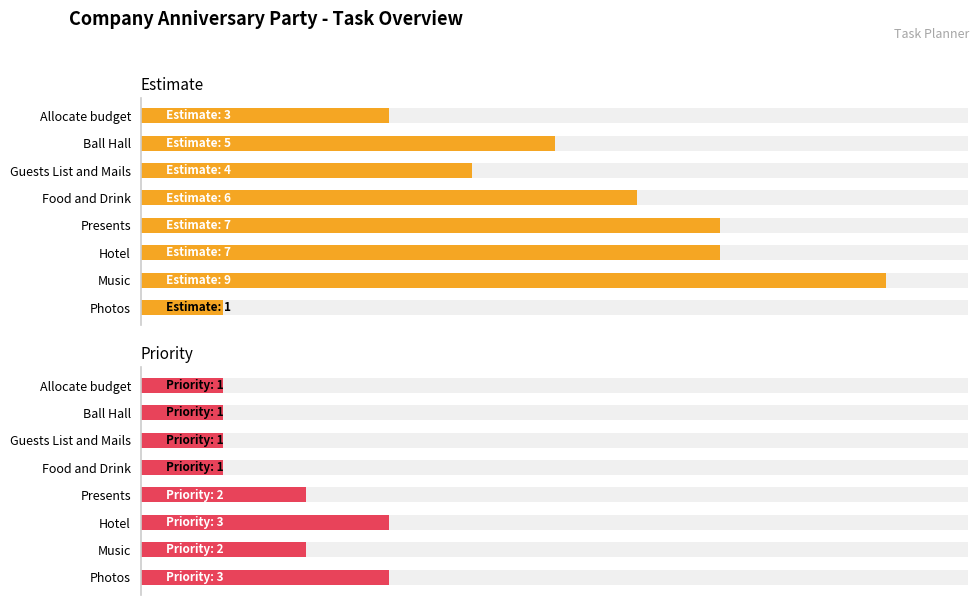

The Estimate series shows 1 at Photos. True or false?

True